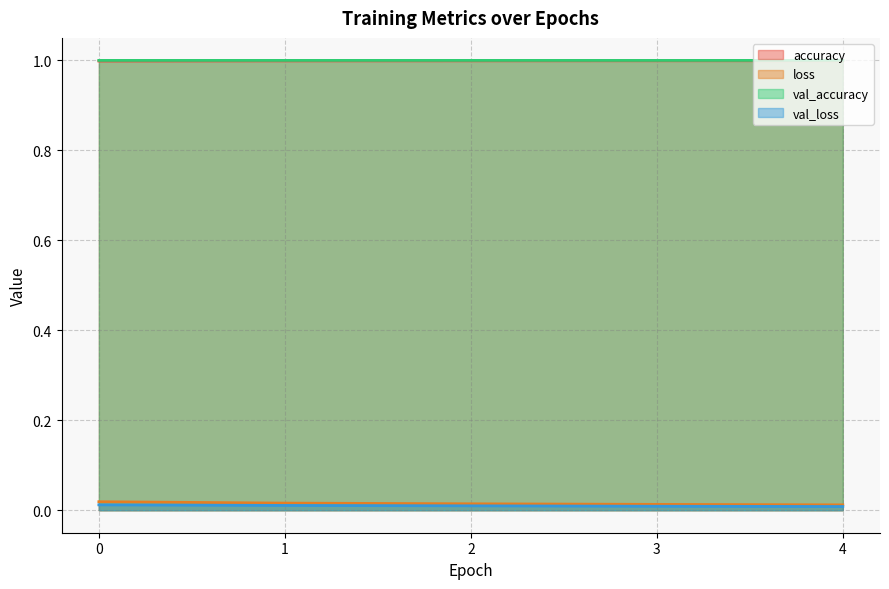

Between 1 and 0, which is larger?

1